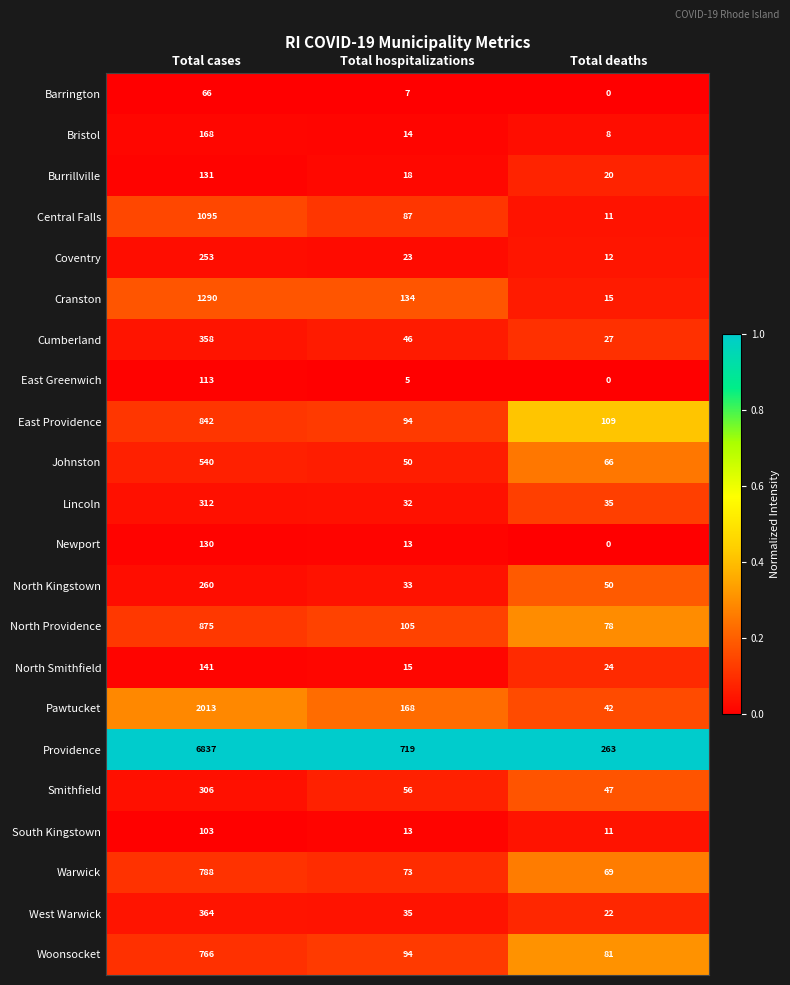

Rank the categories by South Kingstown value from highest to lowest.

Total cases, Total hospitalizations, Total deaths